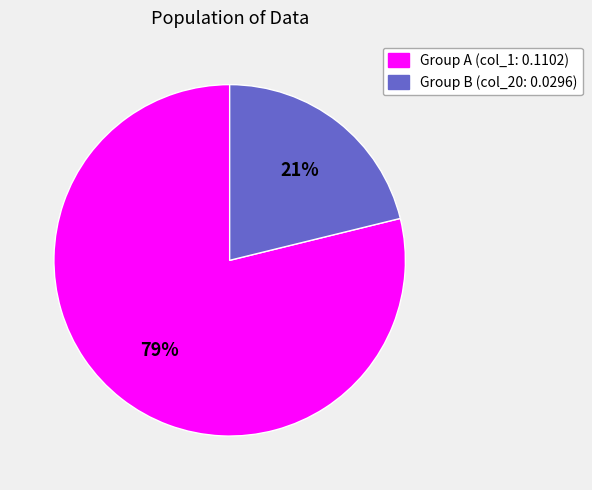

To the nearest percent, what is the average slice percentage?

50%